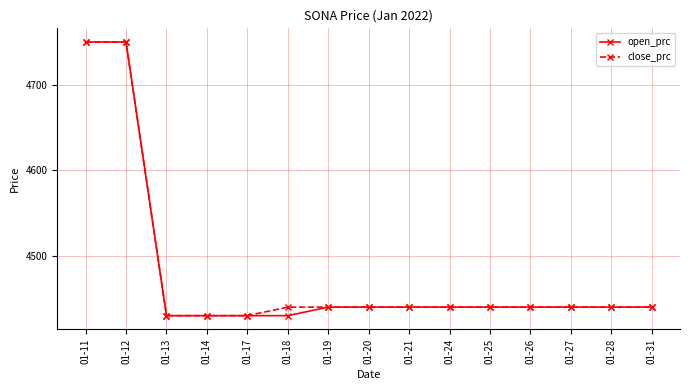

What is the average value of the open_prc series?

4479